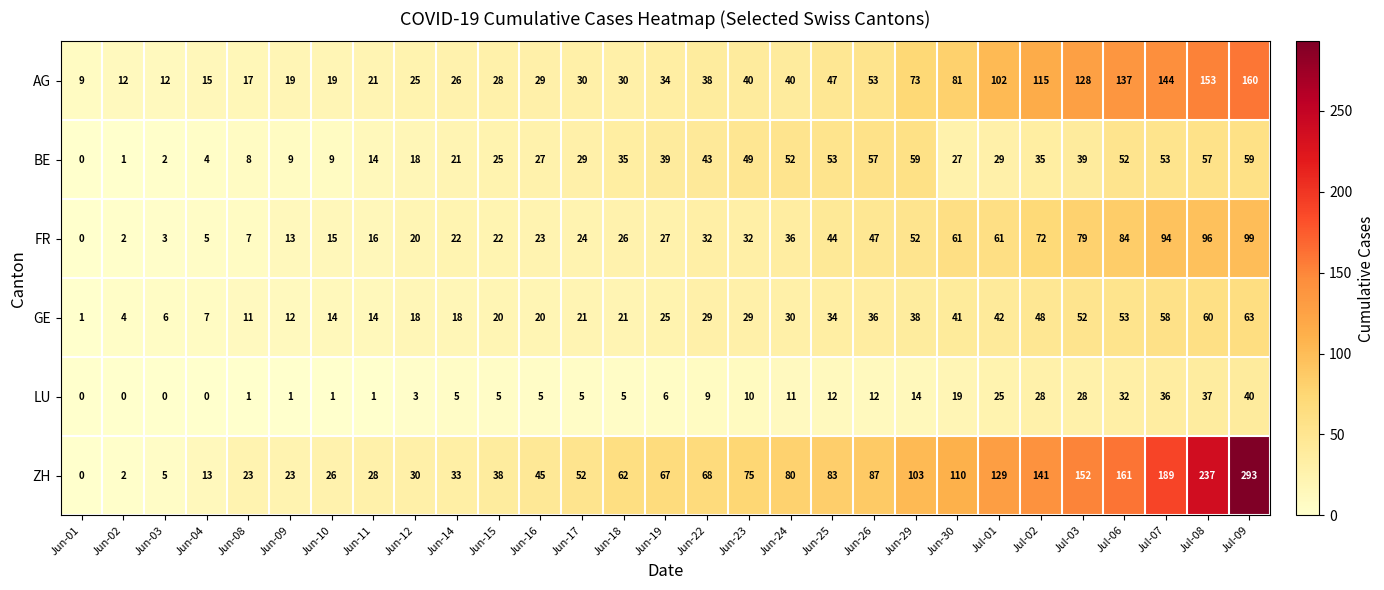

At how many categories does at least one series exceed 198?

2